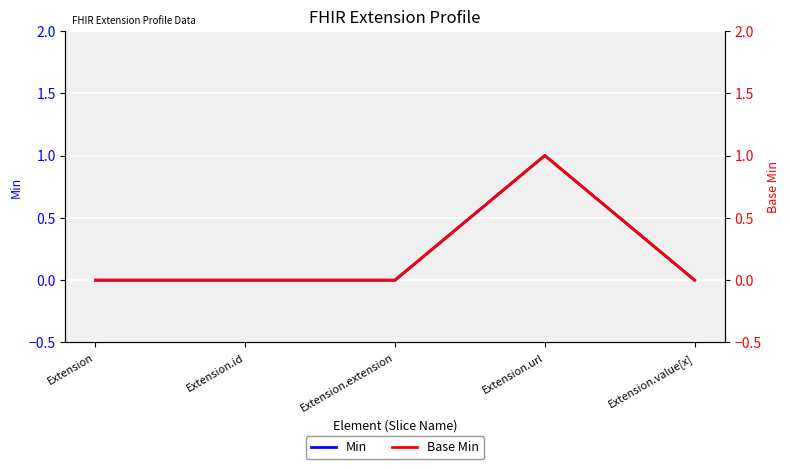

At Extension, list the series in order from smallest to largest.

Min, Base Min